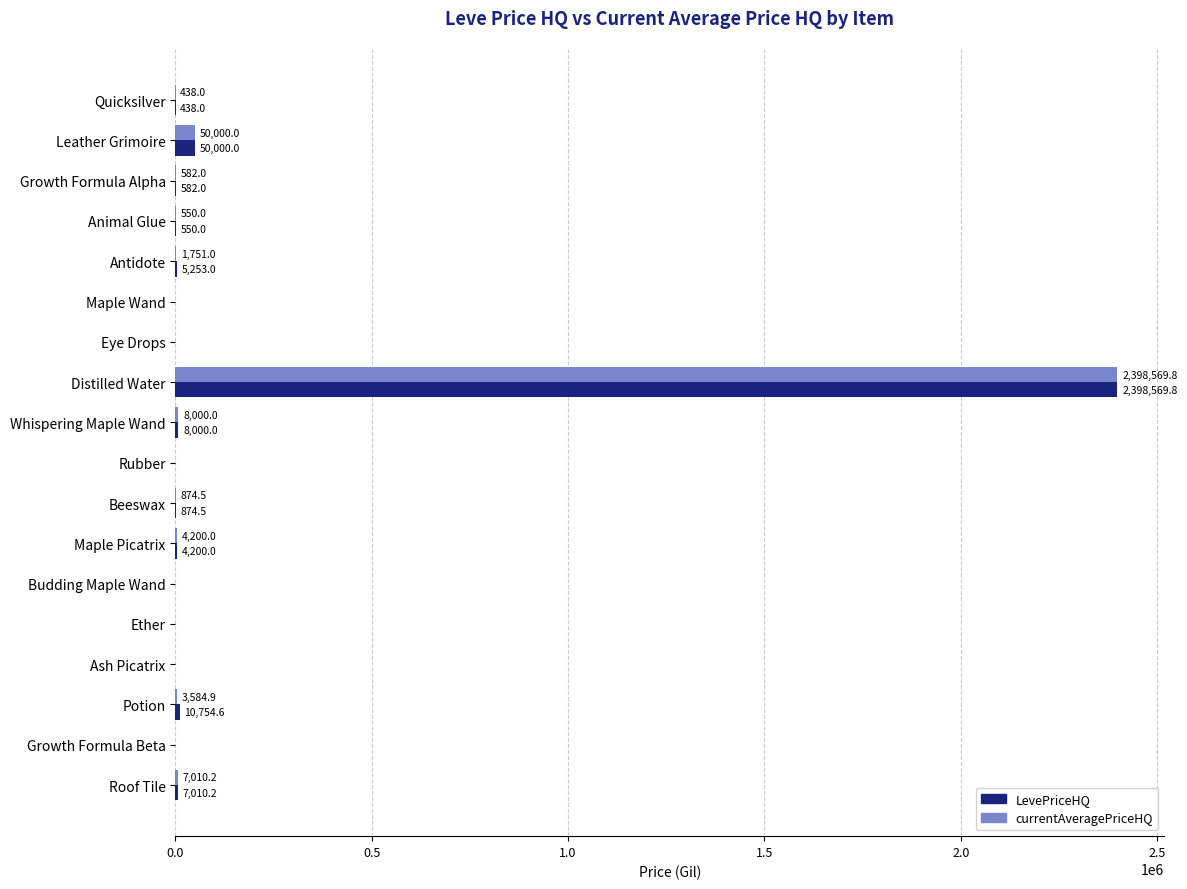

What is the sum of all LevePriceHQ values?

2486232.1